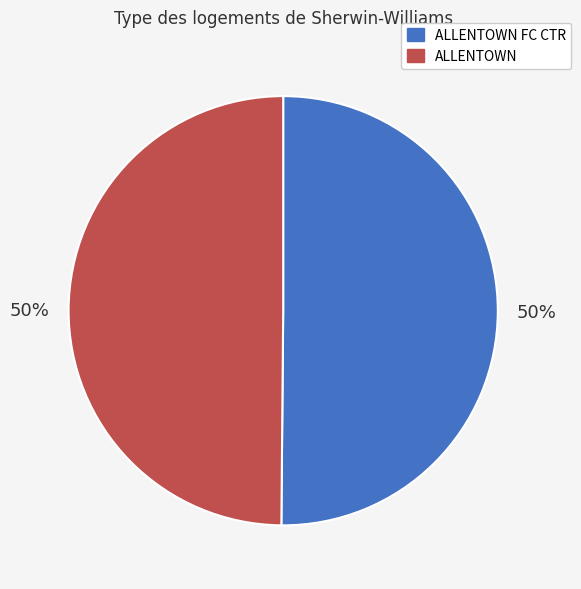

To the nearest percent, what is the average slice percentage?

50%